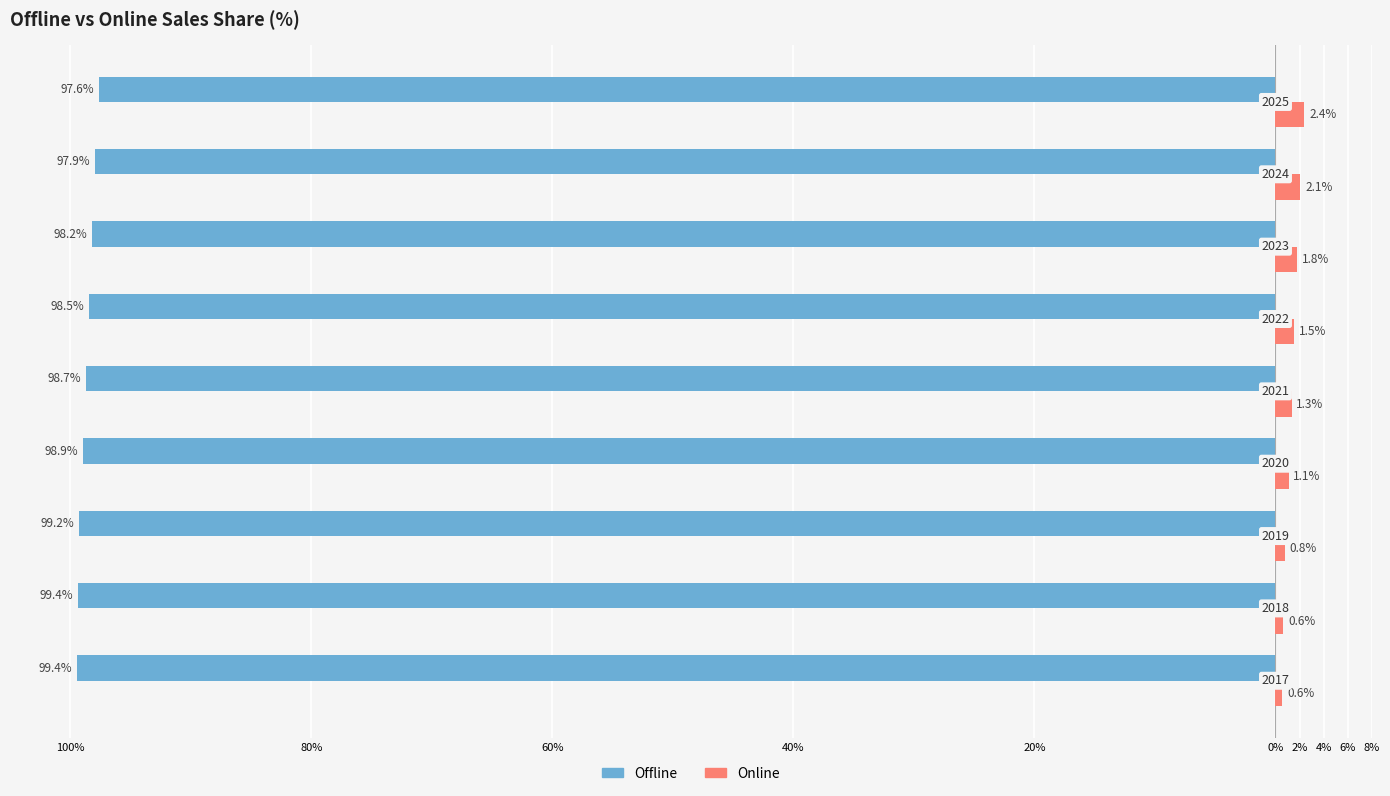

What are all the series names shown in the legend?

Offline, Online